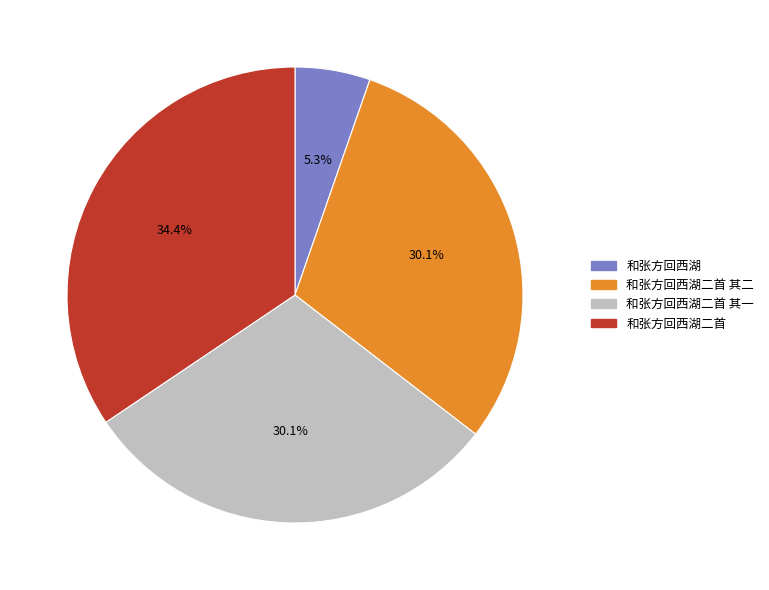

To the nearest percent, what portion does 和张方回西湖二首 其二 represent?

30%